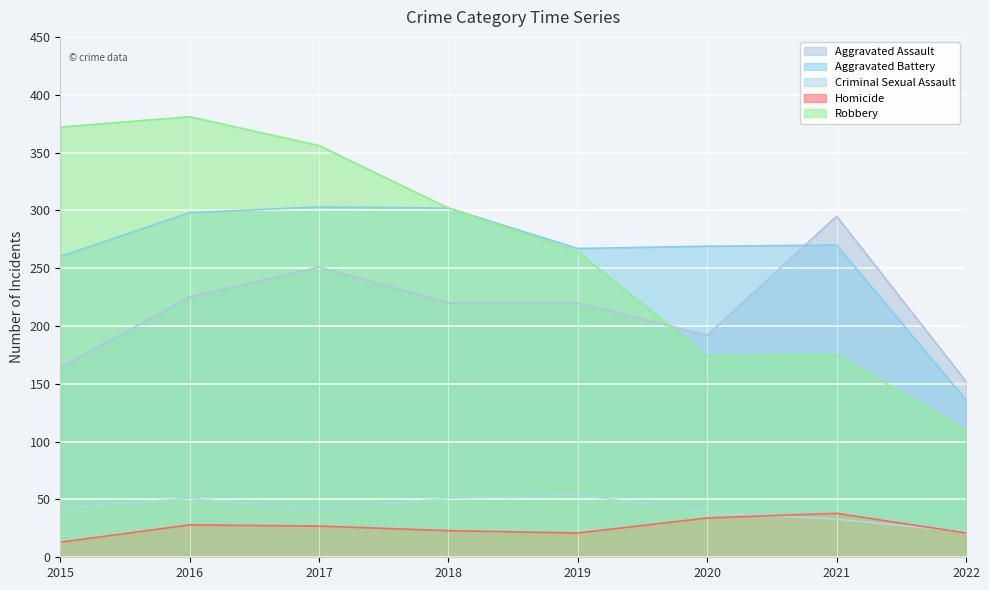

How many values in the Robbery series are below 302?

4